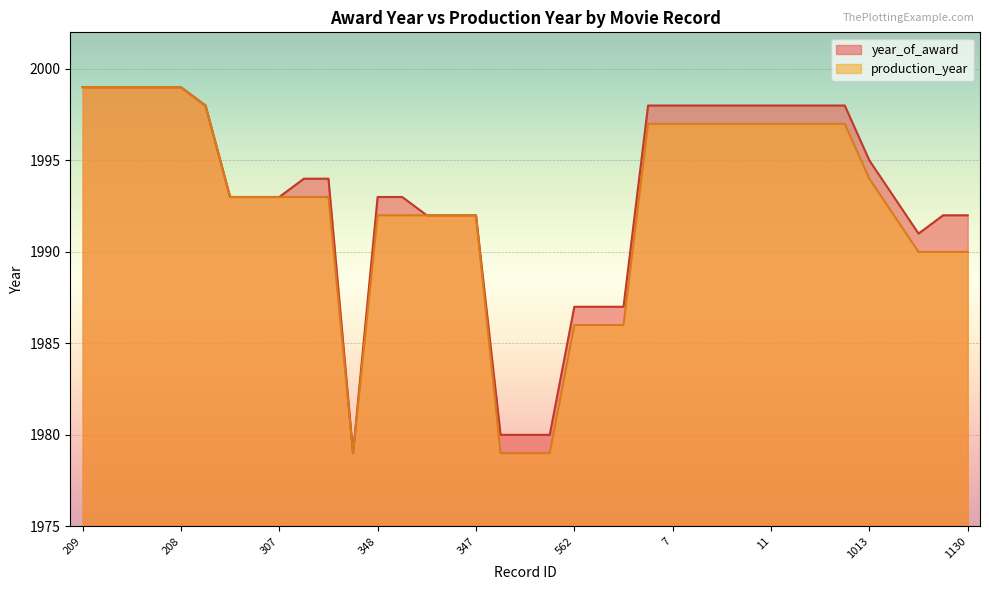

The year_of_award series shows 1993 at 349. True or false?

True